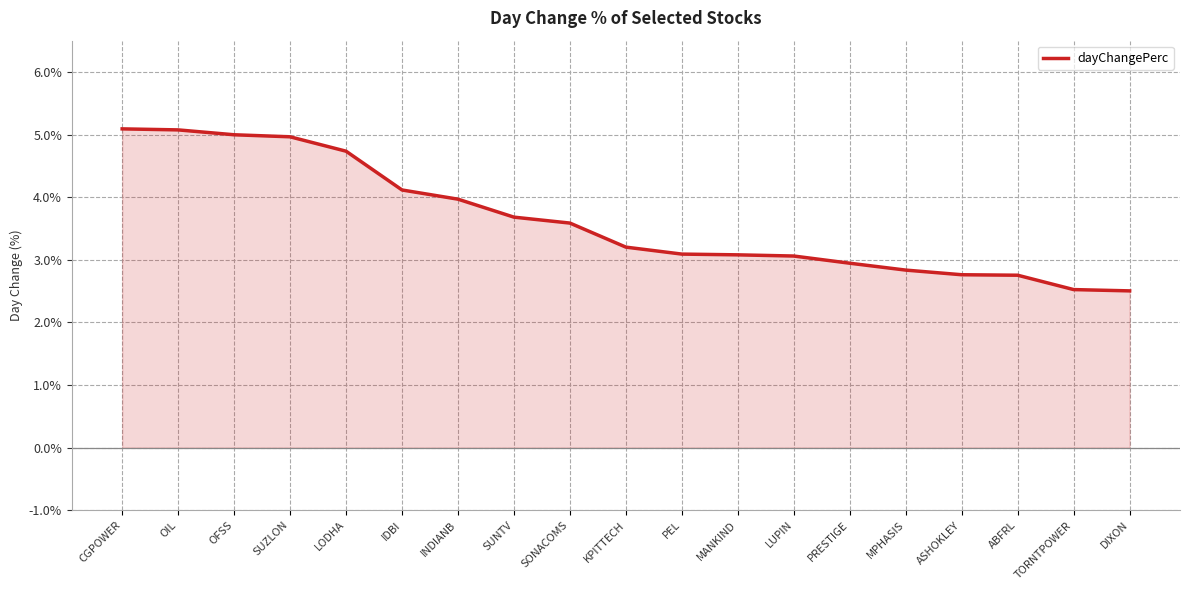

What is the change in value from KPITTECH to ASHOKLEY?

-0.4